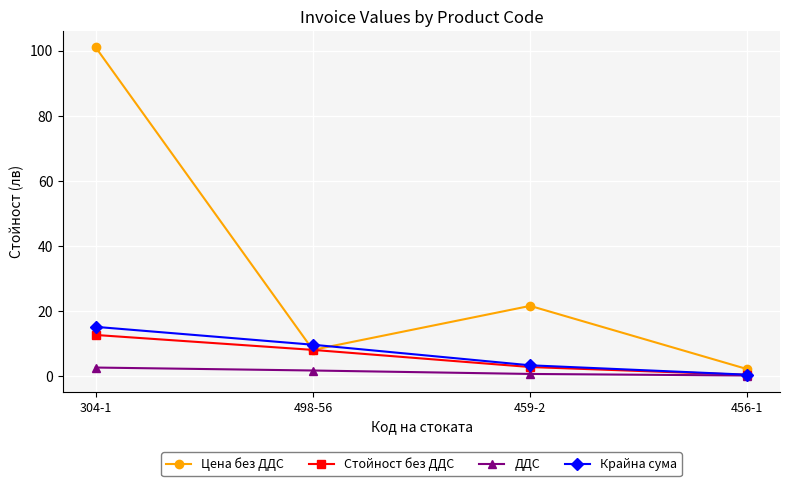

What is the maximum value for Стойност без ДДС?

12.5